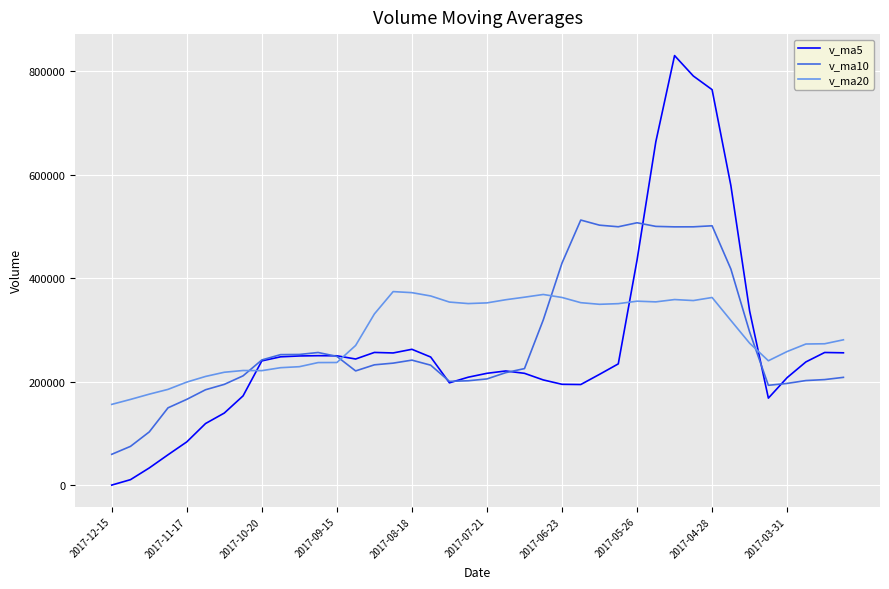

What is the sum of all v_ma10 values?

11090959.3